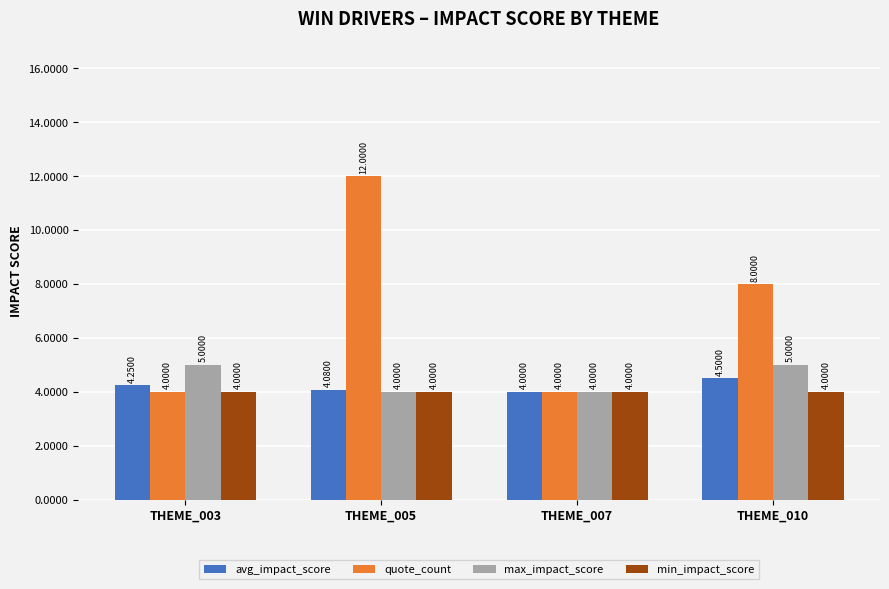

What is the difference between the maximum and minimum values in the max_impact_score series?

1.0